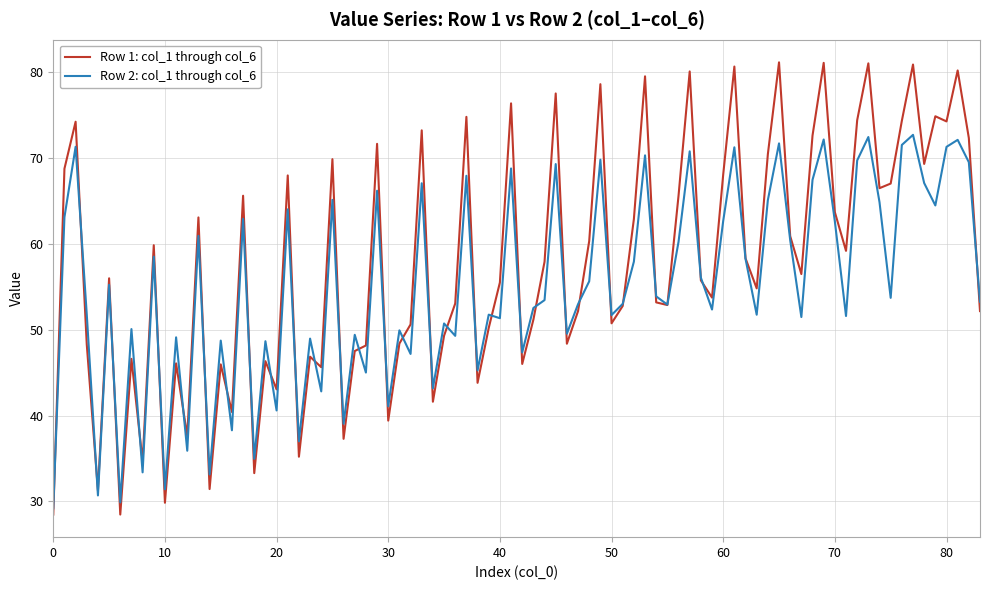

Which series has the largest range (max minus min)?

Row 1: col_1 through col_6